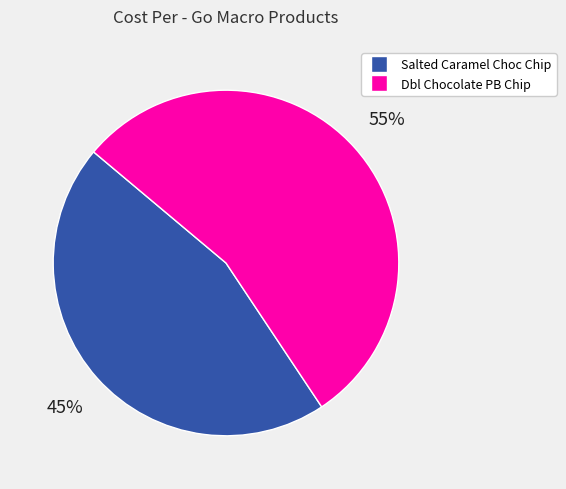

To the nearest percent, what is the average slice percentage?

50%